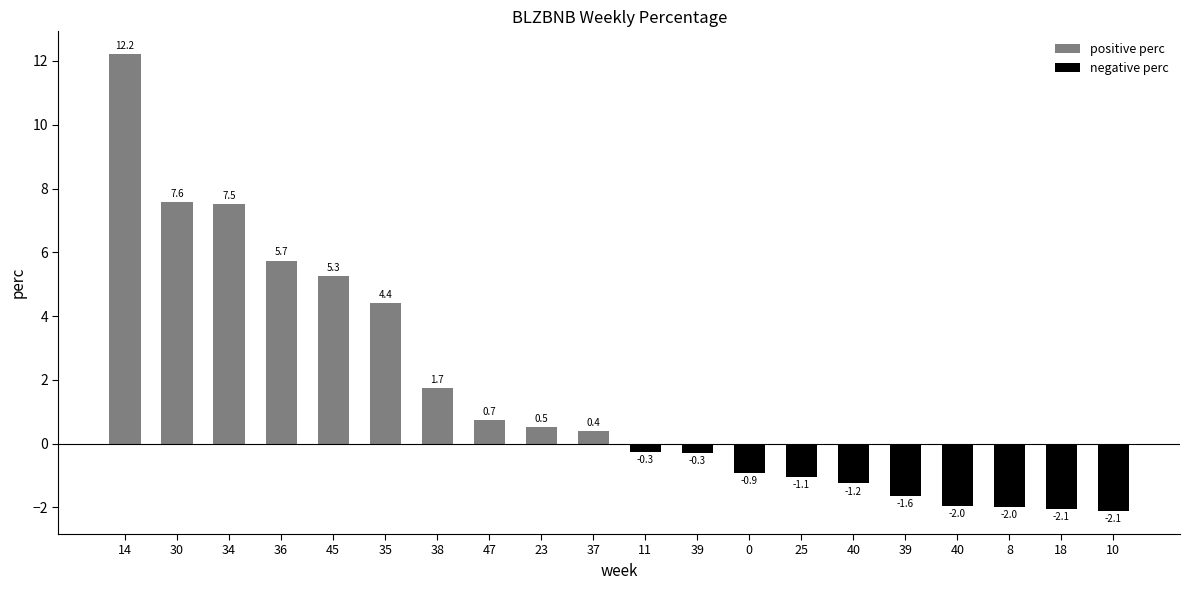

What is the average value of the negative perc series?

-0.7